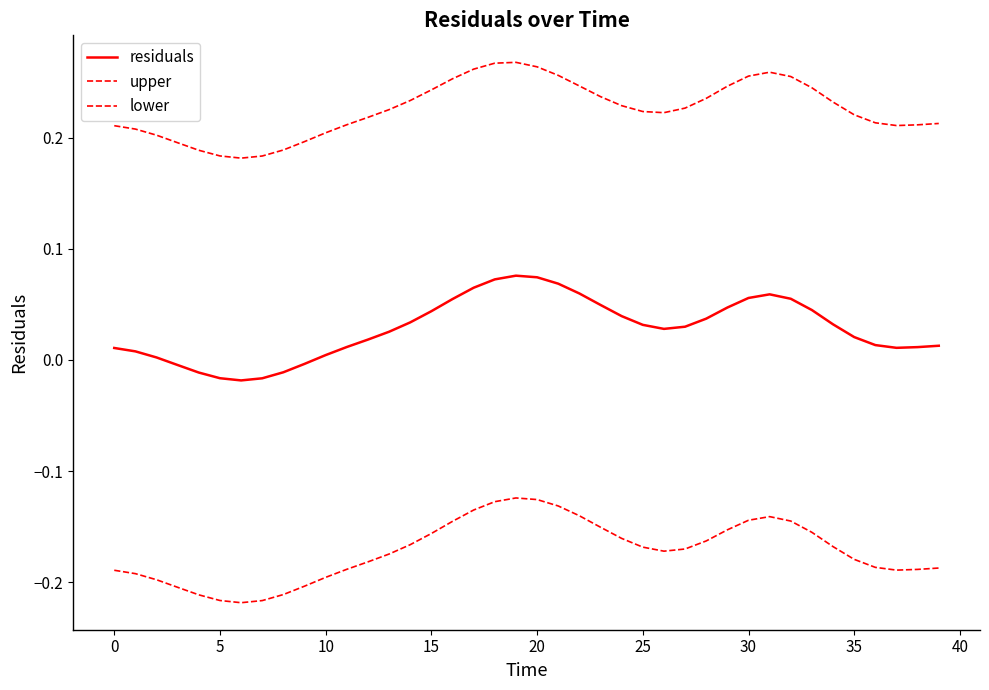

Which series has the widest spread of values?

lower